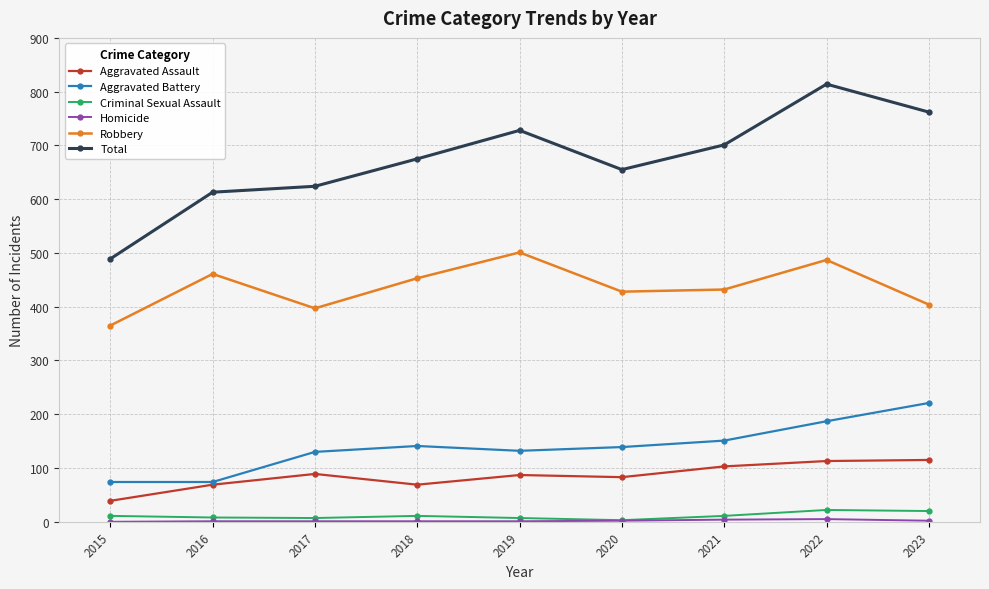

How many data points does each series have?

9